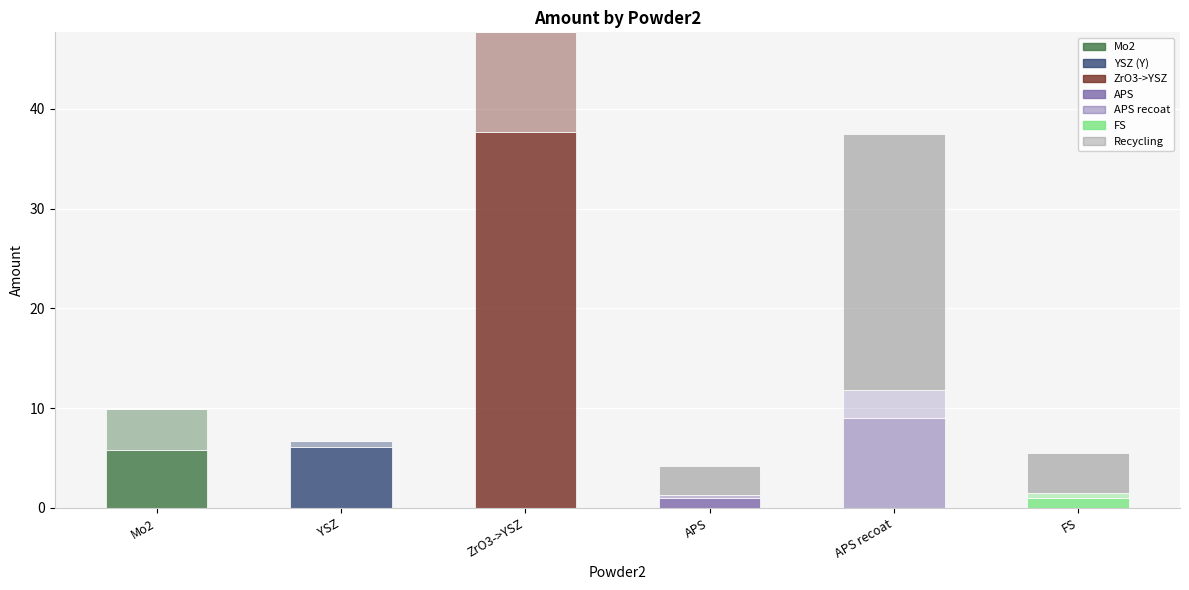

Are the bars horizontal?

No